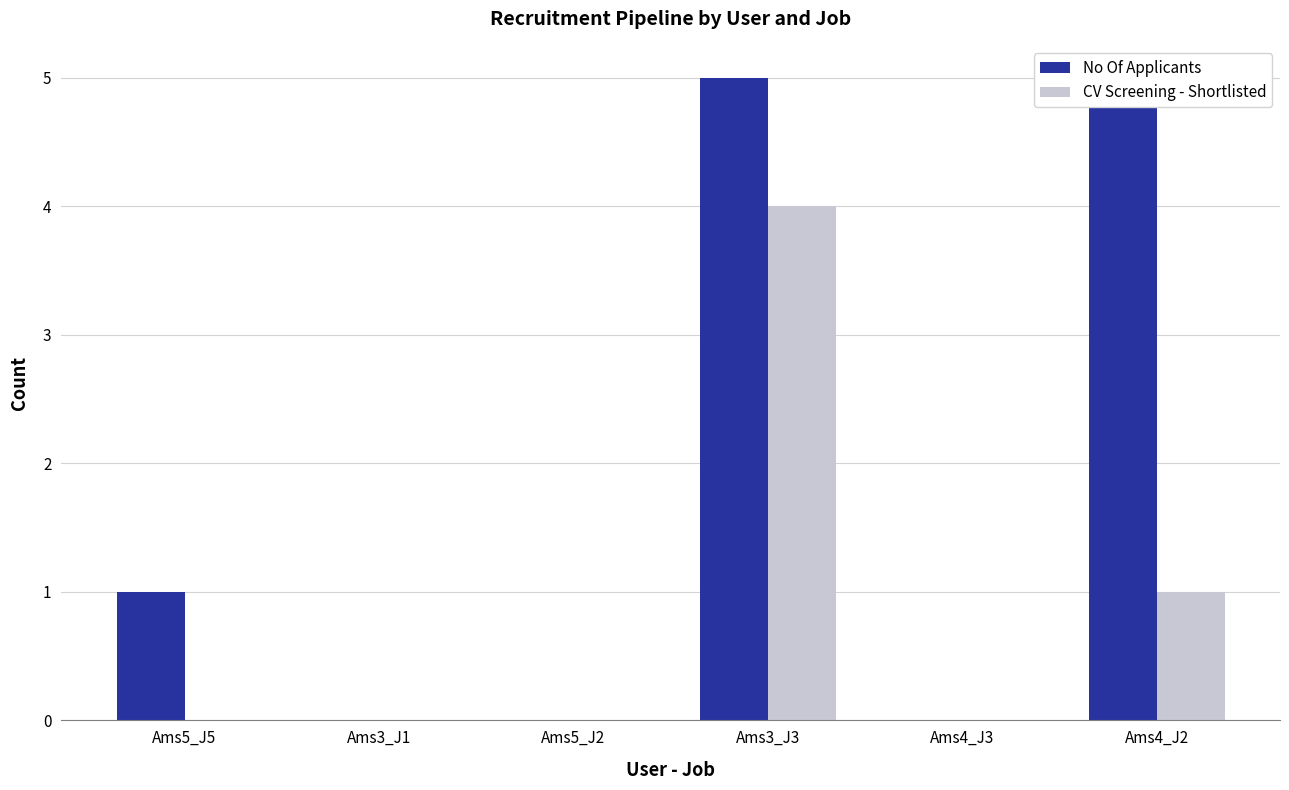

What is the difference between the CV Screening - Shortlisted values at Ams4_J2 and Ams3_J1?

1